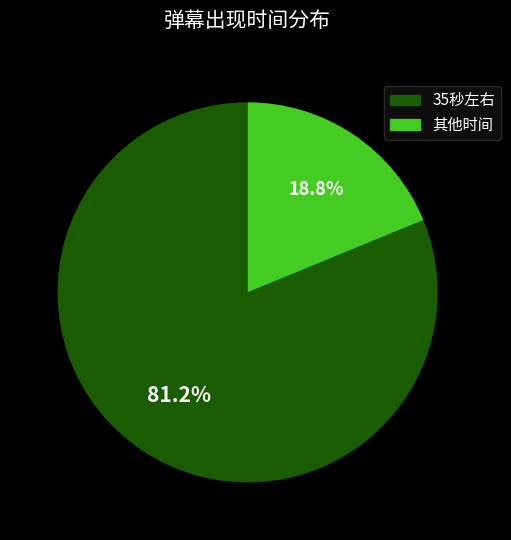

Is there a majority slice in this chart?

Yes